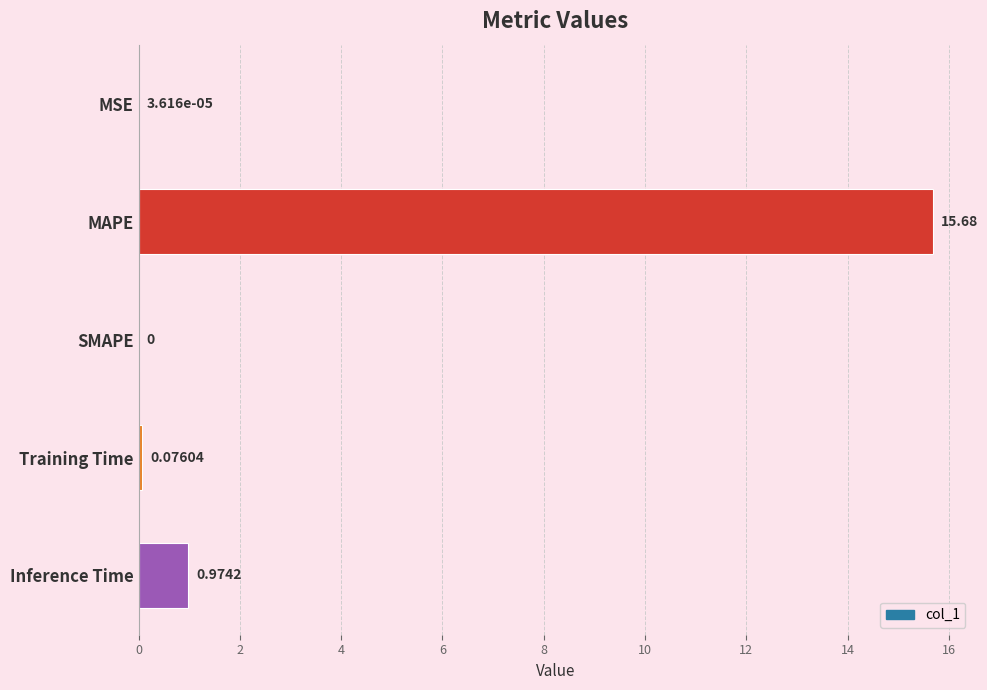

How many values are above zero?

4